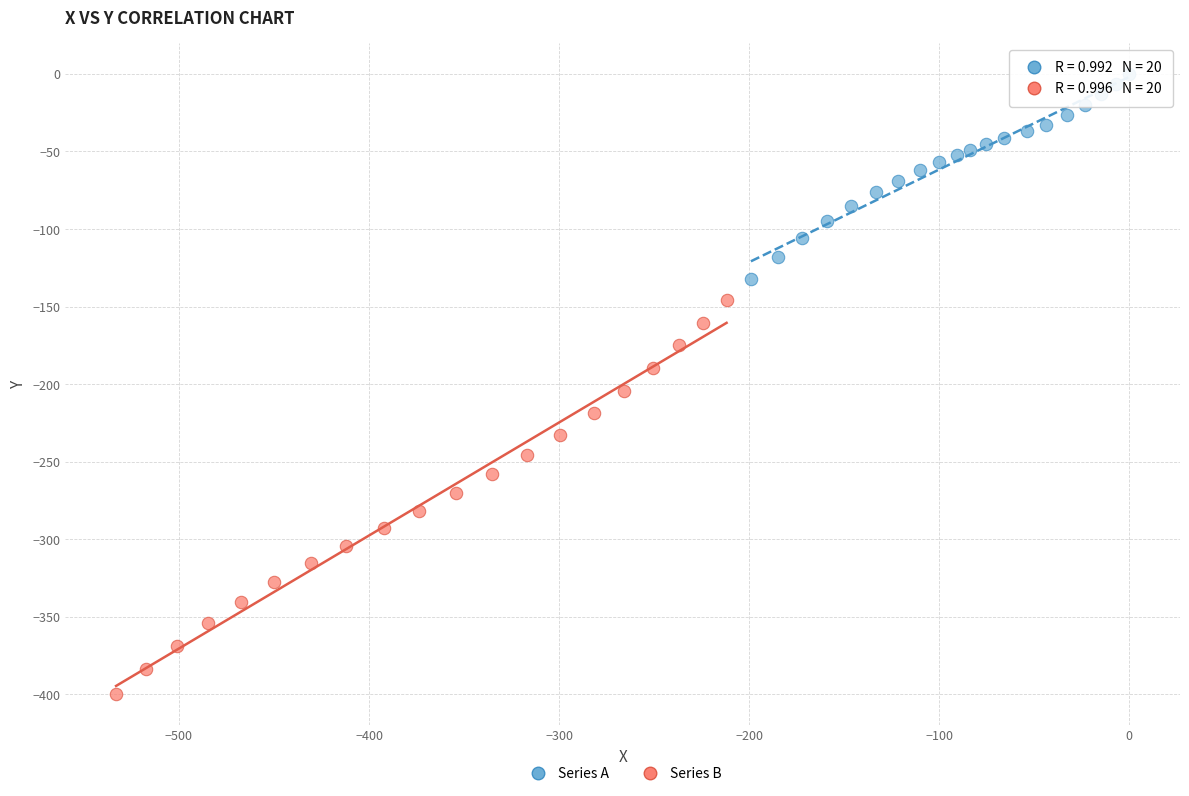

Which series has the largest Y range (max minus min)?

Series B